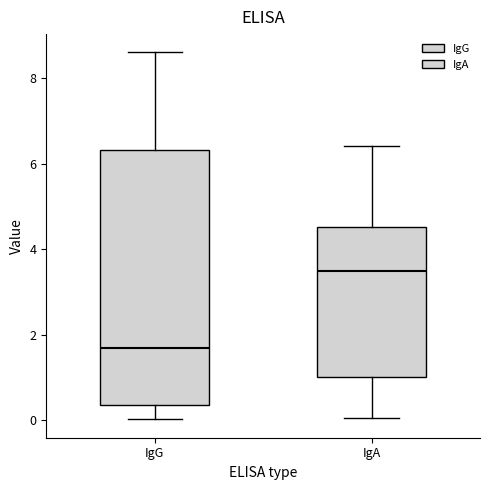

Which box is the tallest, from its lower edge to its upper edge?

IgG